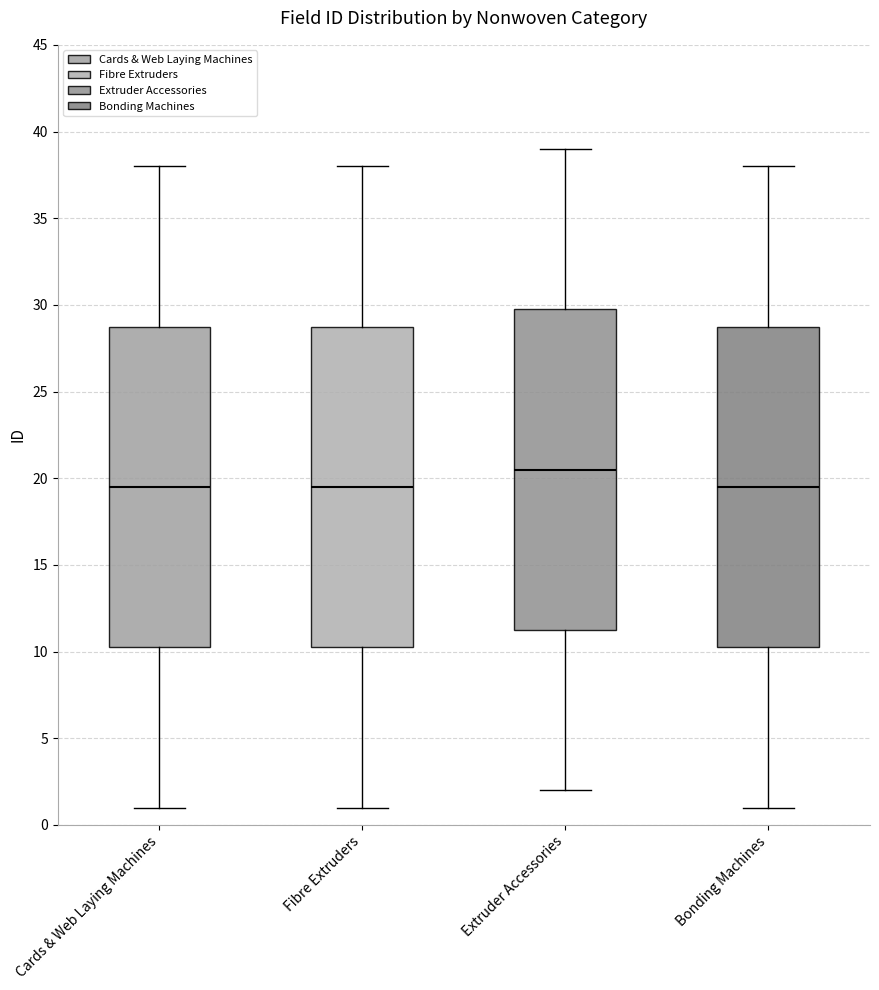

Reading left to right, transcribe this box plot: for each box, give where its median line is, the range the box spans, and where its two whiskers end, as read against the y-axis. The values are not printed on the chart, so give them approximately, as read against the axis.

Cards & Web Laying Machines: median 19.5, box 10.5 to 29.0, whiskers 1.0 to 38.0
Fibre Extruders: median 19.5, box 10.5 to 29.0, whiskers 1.0 to 38.0
Extruder Accessories: median 20.5, box 11.5 to 30.0, whiskers 2.0 to 39.0
Bonding Machines: median 19.5, box 10.5 to 29.0, whiskers 1.0 to 38.0